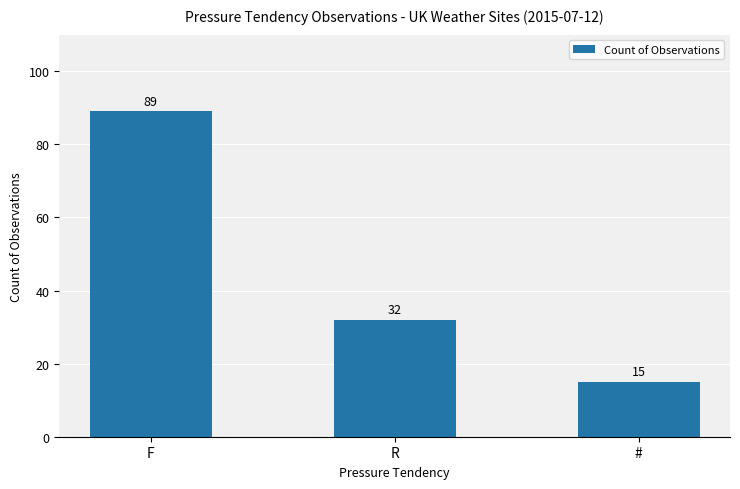

What is the label of the 2nd bar from the right?

R